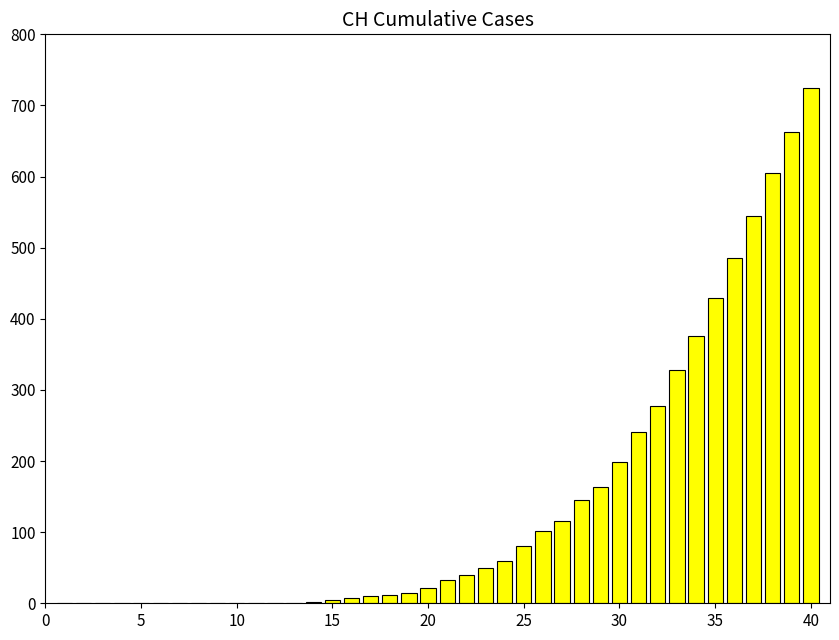

What is the maximum value shown in the chart?

724